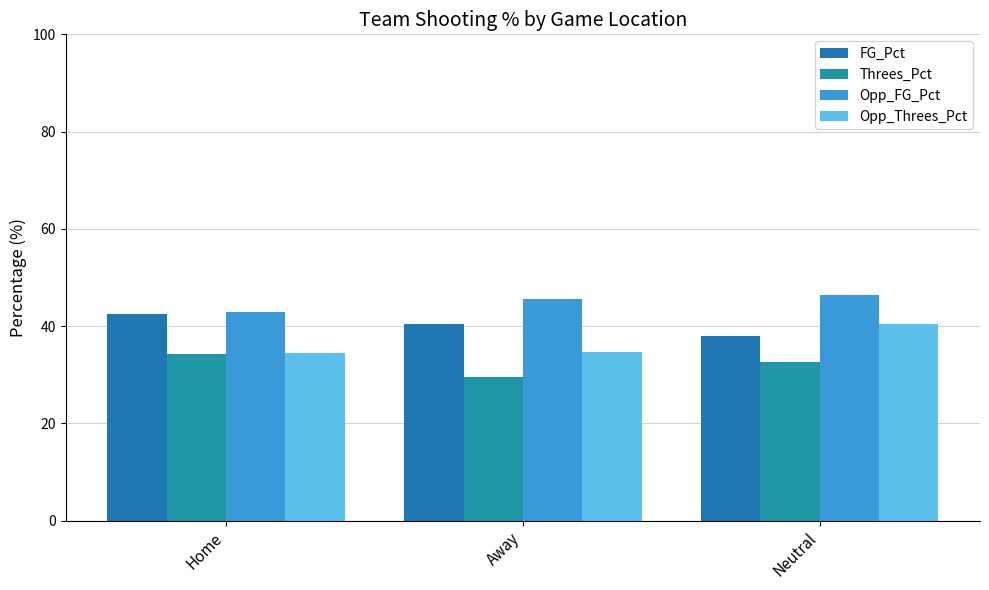

Which category has the lowest value in the Threes_Pct series?

Away